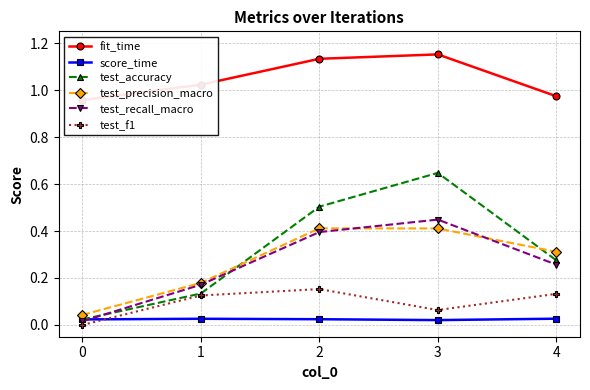

At 1, list the series in order from largest to smallest.

fit_time, test_precision_macro, test_recall_macro, test_accuracy, test_f1, score_time